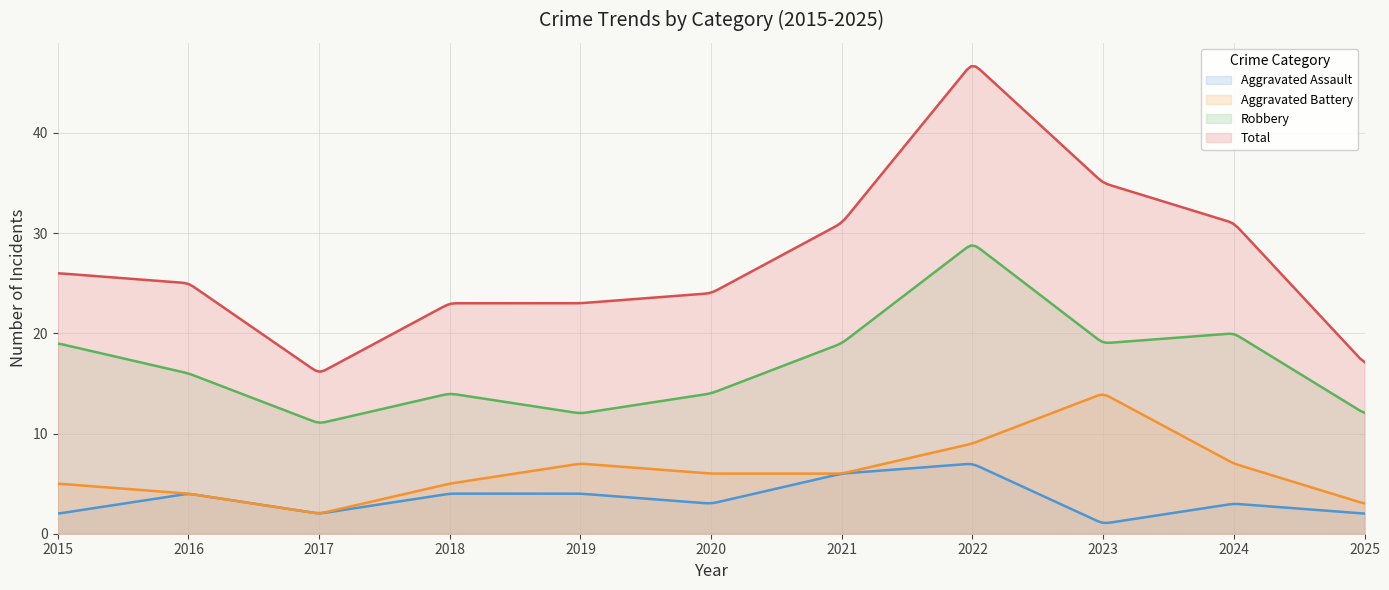

Reading left to right, extract all data points from this chart.

Aggravated Assault: 2015=2	2016=4	2017=2	2018=4	2019=4	2020=3	2021=6	2022=7	2023=1	2024=3	2025=2
Aggravated Battery: 2015=5	2016=4	2017=2	2018=5	2019=7	2020=6	2021=6	2022=9	2023=14	2024=7	2025=3
Robbery: 2015=19	2016=16	2017=11	2018=14	2019=12	2020=14	2021=19	2022=29	2023=19	2024=20	2025=12
Total: 2015=26	2016=25	2017=16	2018=23	2019=23	2020=24	2021=31	2022=47	2023=35	2024=31	2025=17